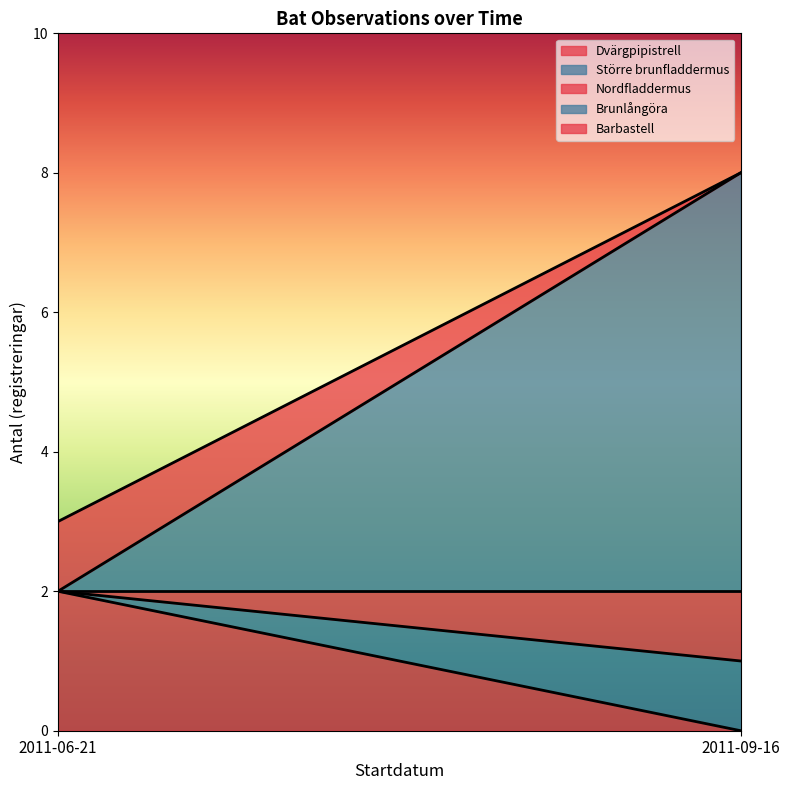

What value does the data have at 2011-09-16?

1